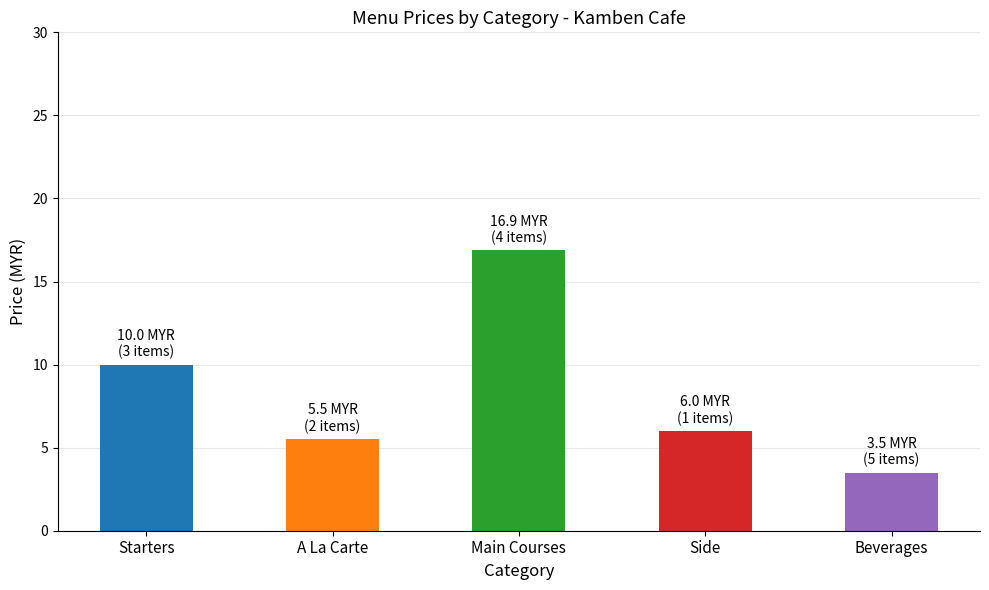

Rank the categories by value from highest to lowest.

Main Courses, Starters, Side, A La Carte, Beverages